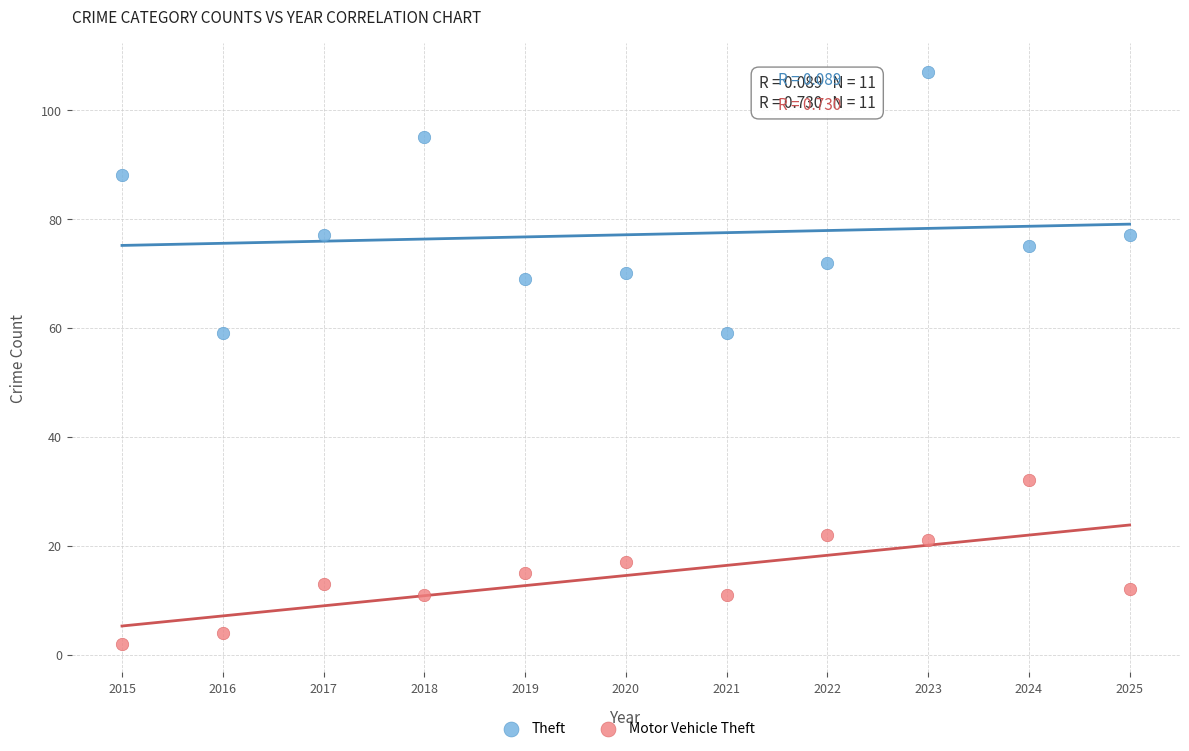

Which series reaches the minimum Y coordinate?

Motor Vehicle Theft